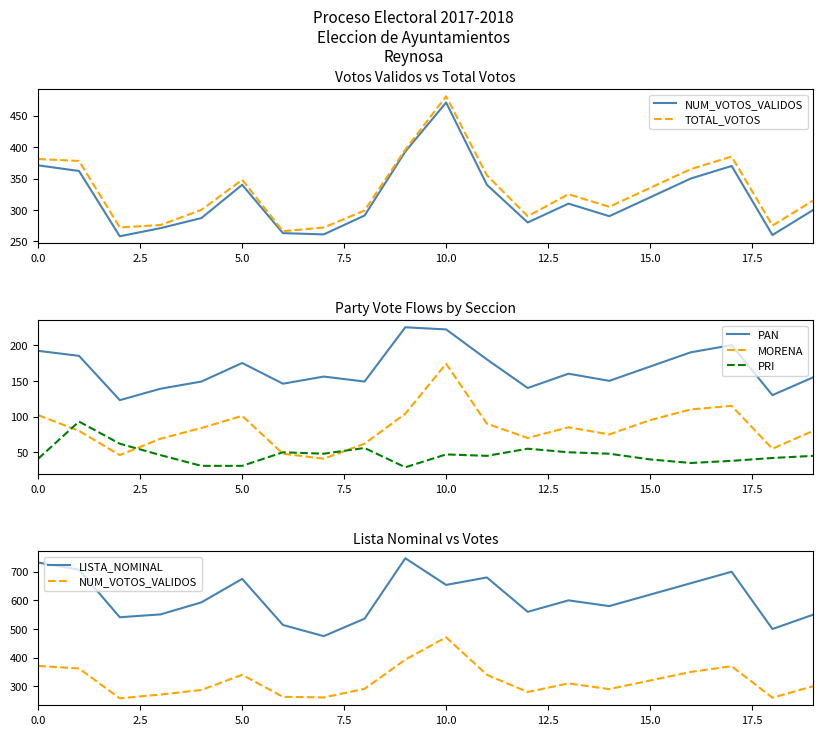

Which category has the highest value across all series?

9